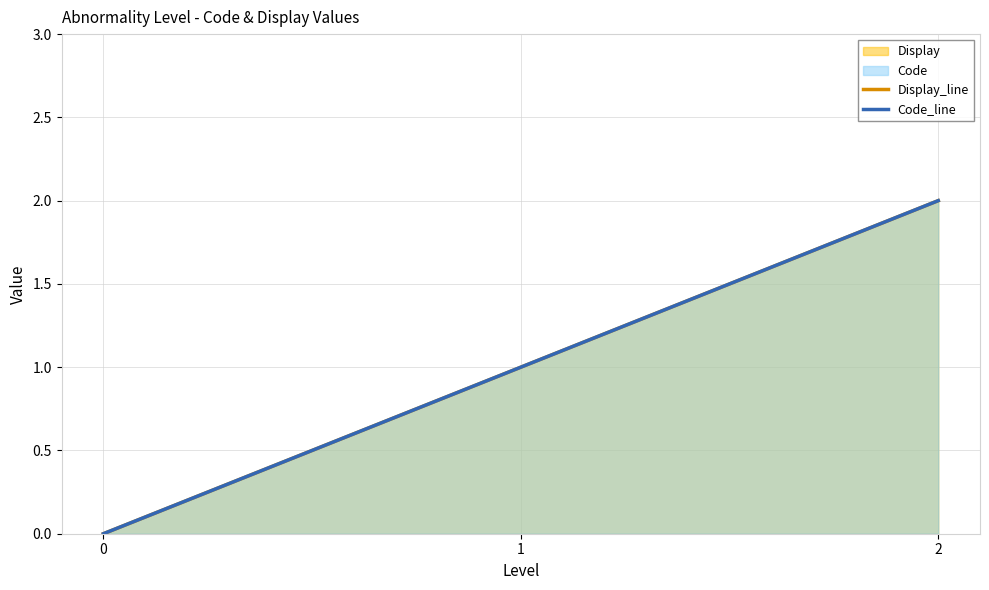

Where does the Display_line series first go above 1?

2